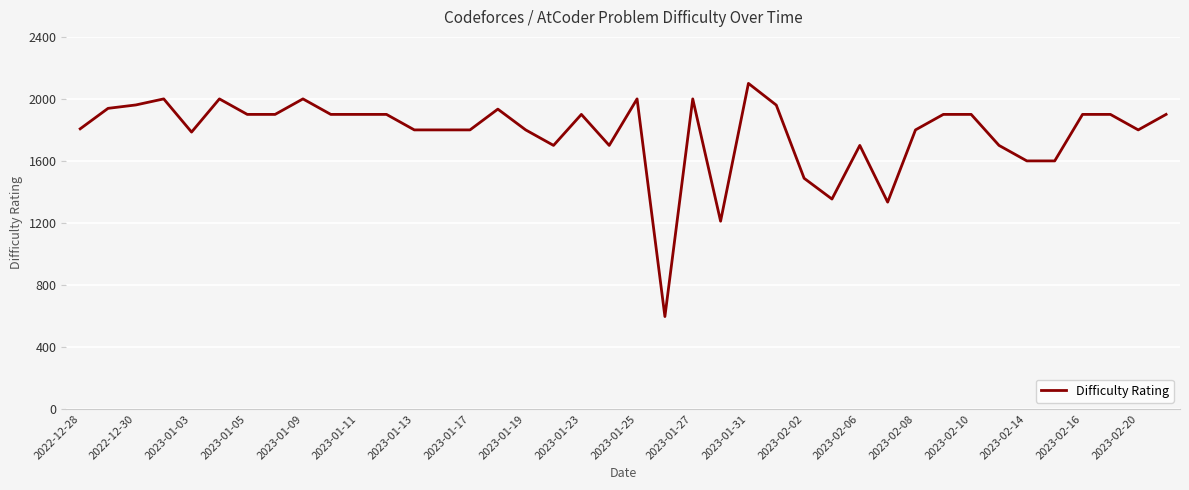

What is the difference between the maximum and minimum values?

1504